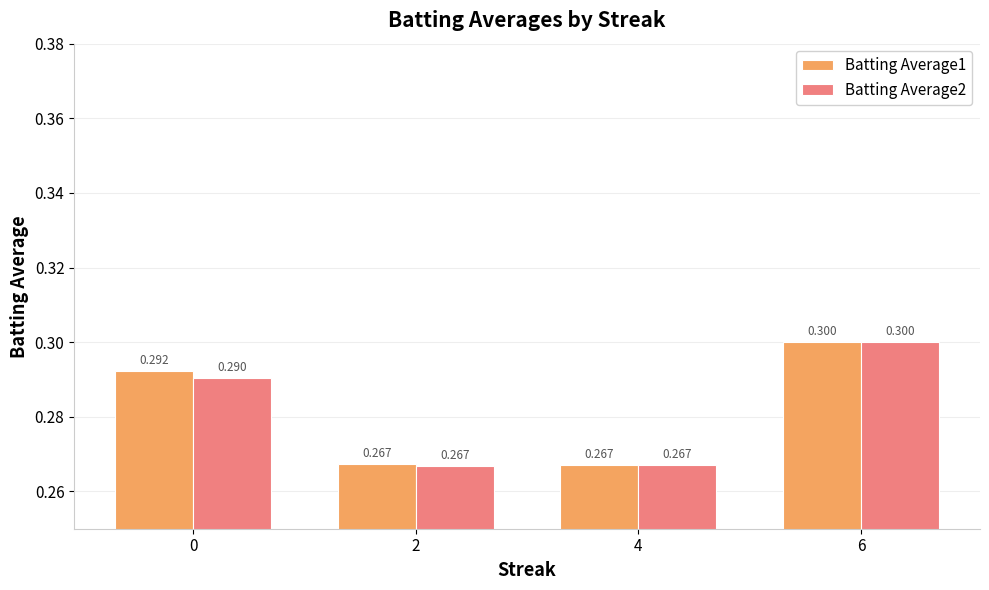

Is the value of Batting Average1 at 6 greater than the value of Batting Average2 at 4?

Yes